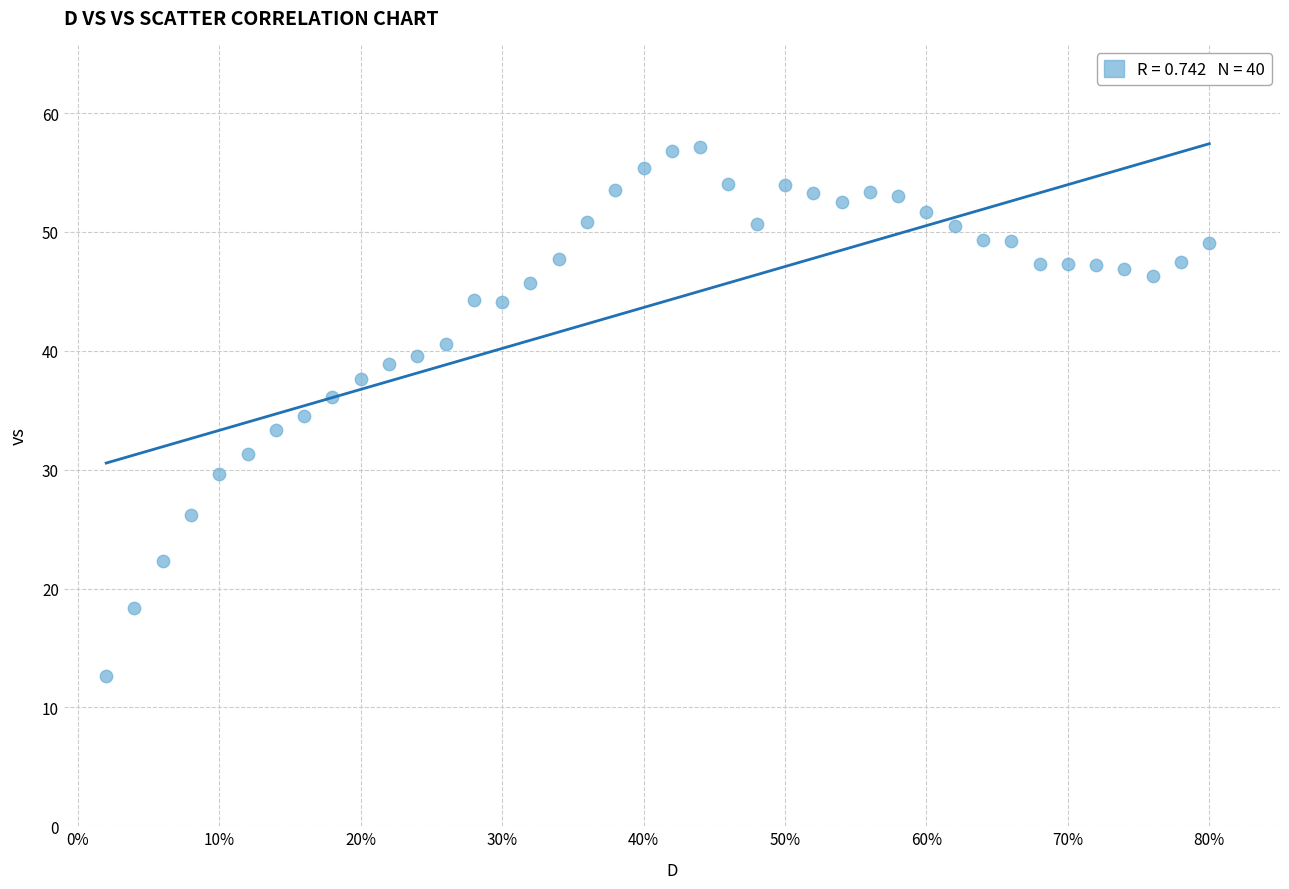

What is the range of Y values (max minus min)?

44.5